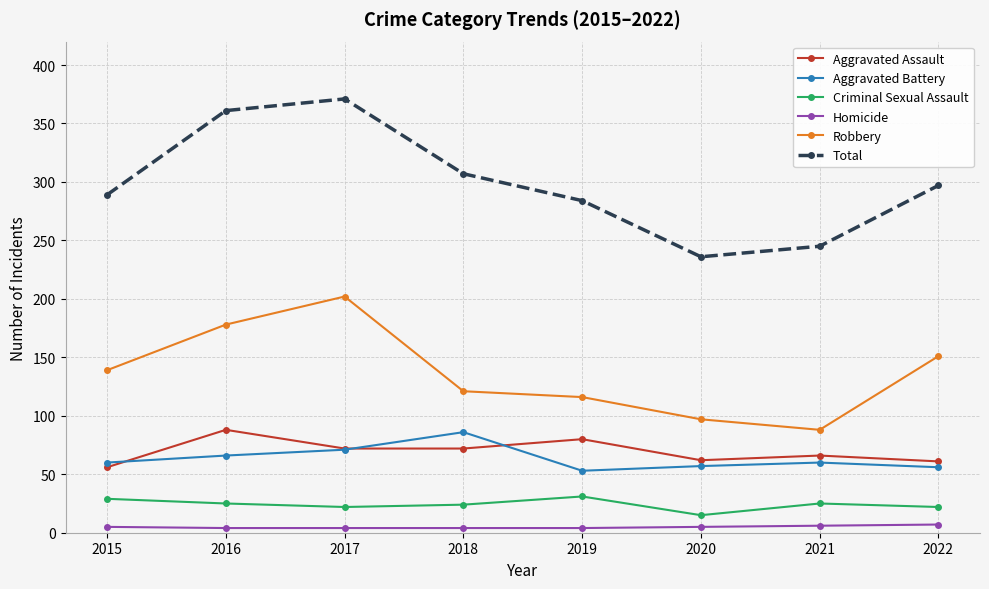

Which series has the largest range (max minus min)?

Total